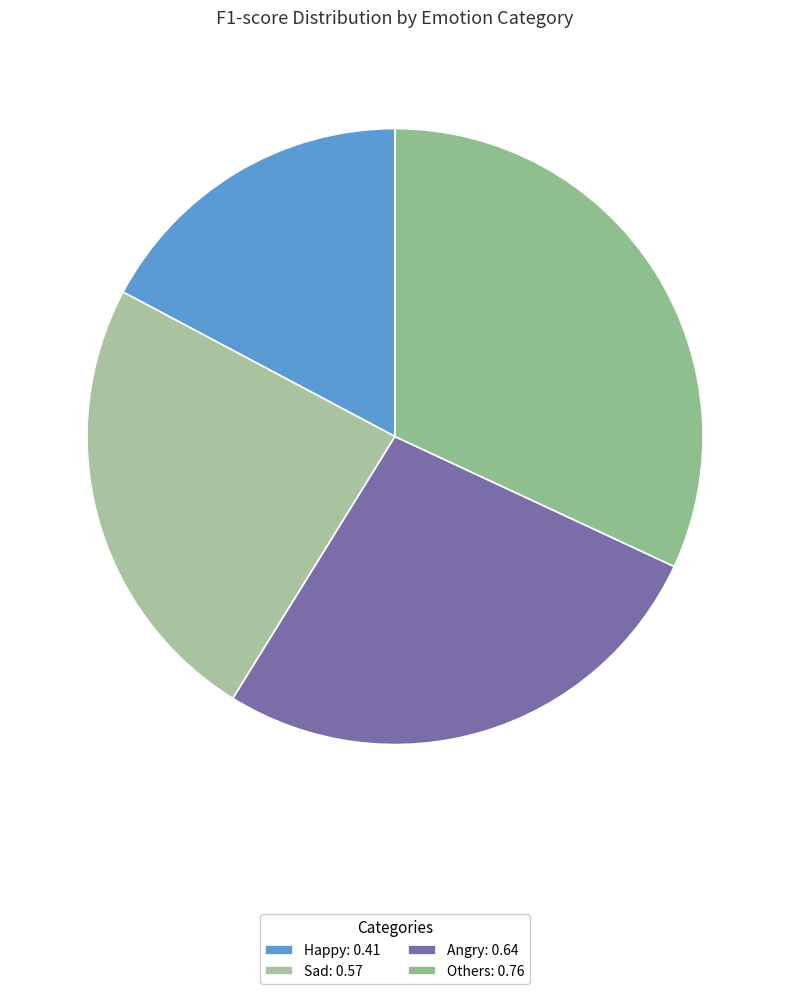

How many segments does this pie chart have?

4